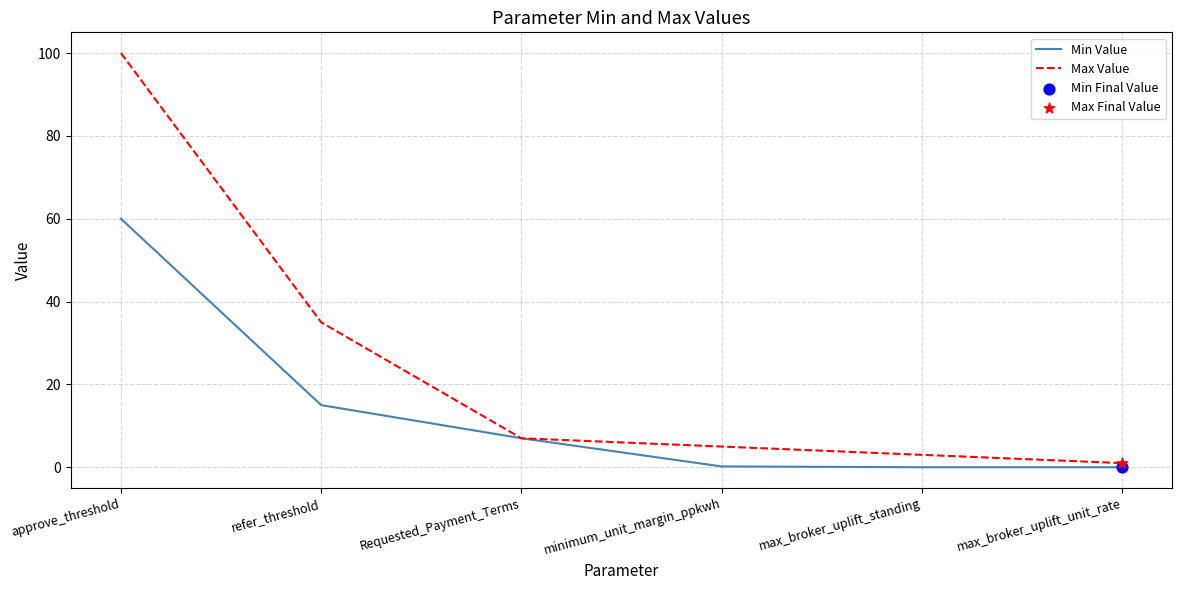

Is the value of Min Value at refer_threshold greater than the value of Max Value at approve_threshold?

No